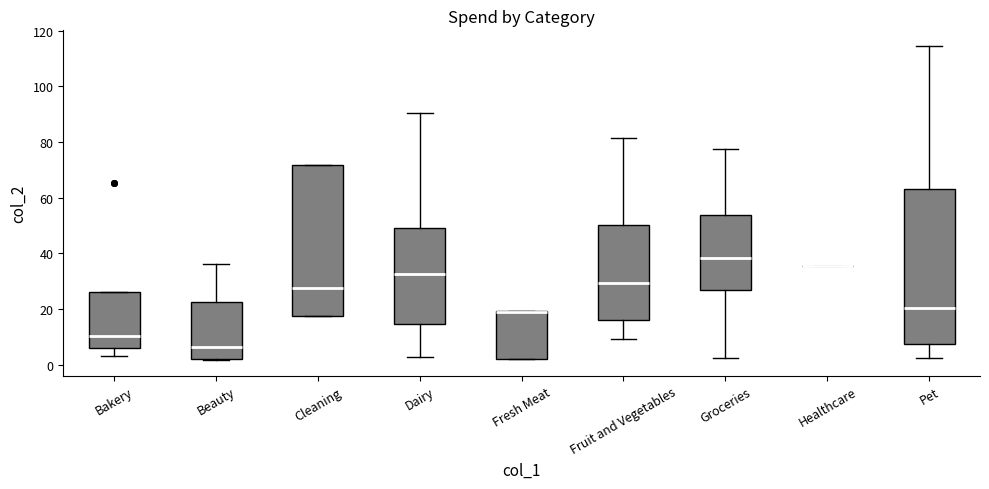

Where is the upper edge of the box for Bakery on the y-axis? The values are not printed on the chart, so give them approximately, as read against the axis.

26